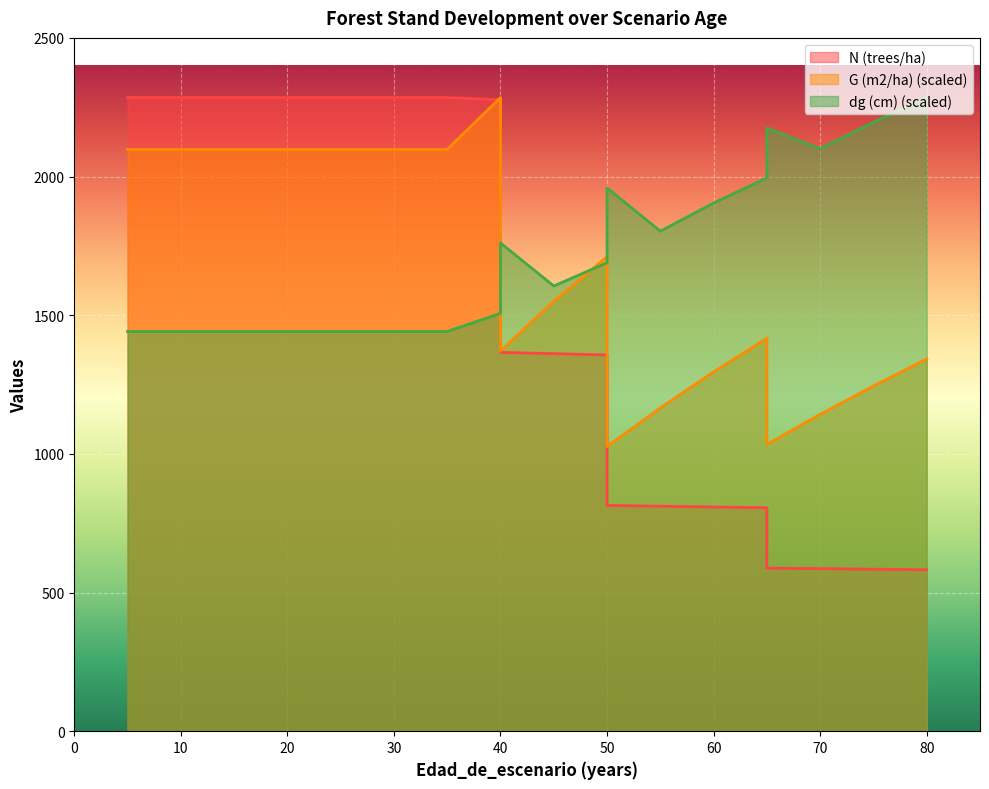

Reading right to left, what are all the values shown in this chart?

N (trees/ha): 582.1	584.1	586.1	588.1	805.7	808.5	811.2	814.0	1356.7	1361.4	1366.1	2276.9	2284.8	2284.8	2284.8	2284.8	2284.8	2284.8	2284.8	2284.8
G (m2/ha): 1342.2	1244.9	1142.6	1034.5	1417.1	1295.7	1165.6	1026.5	1710.8	1550.4	1371.0	2284.8	2098.1	2098.1	2098.1	2098.1	2098.1	2098.1	2098.1	2098.1
dg (cm): 2284.8	2195.9	2099.9	2175.1	1995.1	1904.6	1803.0	1959.1	1689.4	1605.3	1760.6	1506.9	1441.3	1441.3	1441.3	1441.3	1441.3	1441.3	1441.3	1441.3